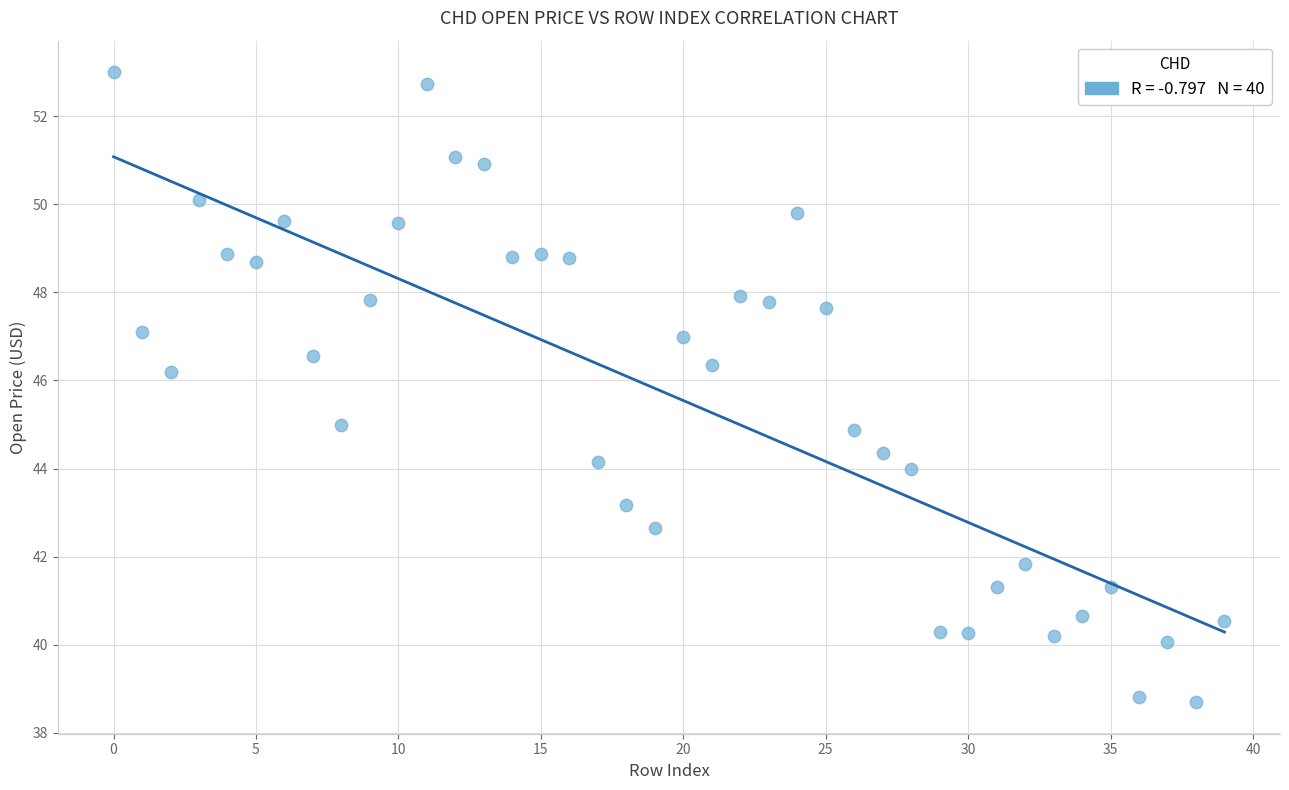

What is the range of Y values (max minus min)?

14.3